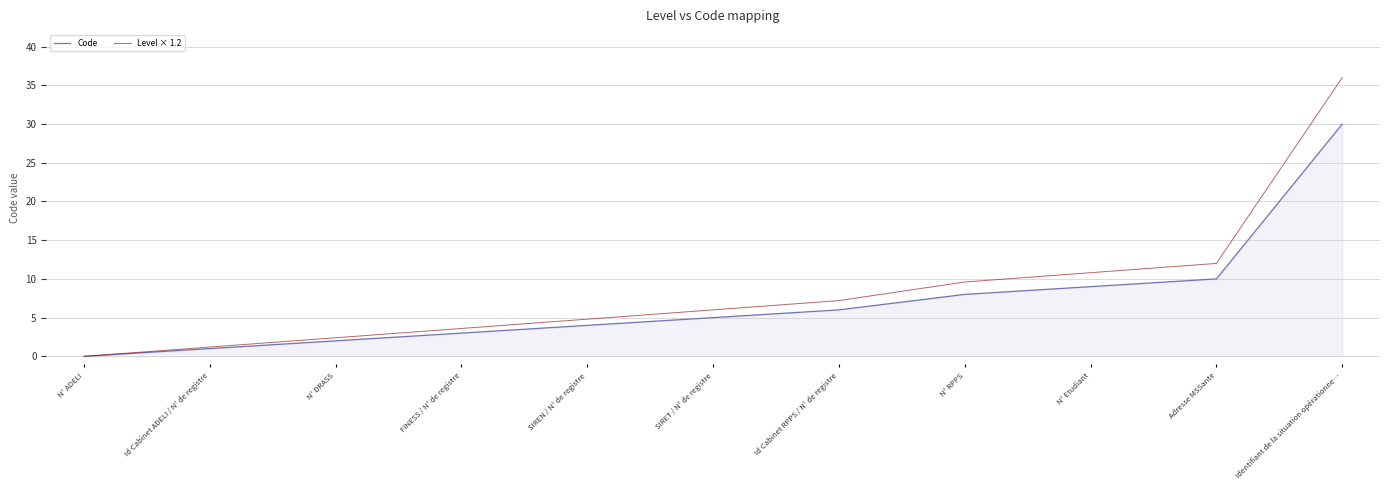

Is it true that Code equals 4.0 at SIREN / N° de registre?

True